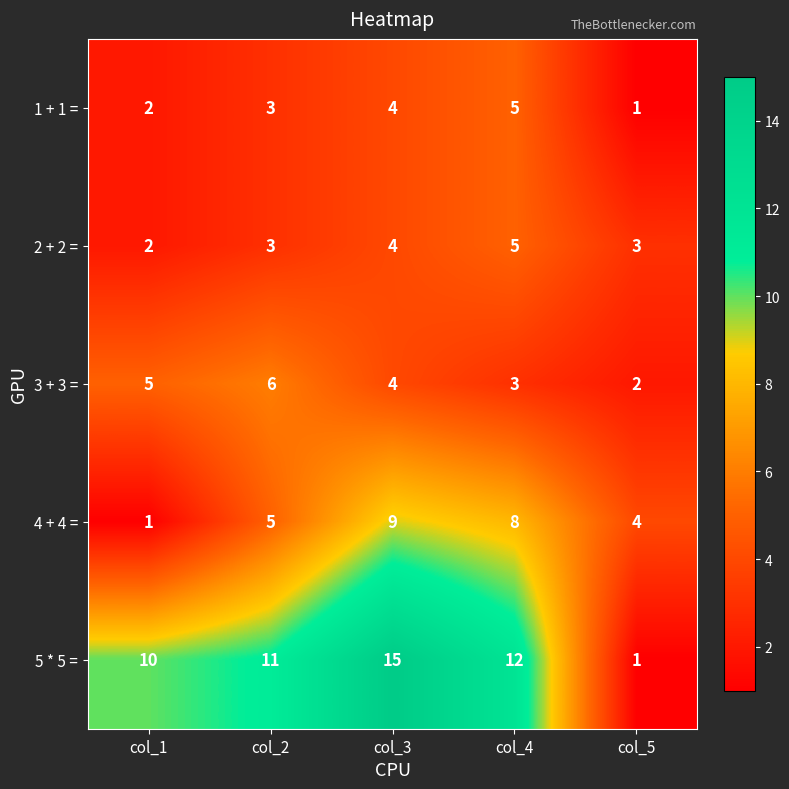

Reading left to right, extract all data points from this chart.

1 + 1 =: col_1=2	col_2=3	col_3=4	col_4=5	col_5=1
2 + 2 =: col_1=2	col_2=3	col_3=4	col_4=5	col_5=3
3 + 3 =: col_1=5	col_2=6	col_3=4	col_4=3	col_5=2
4 + 4 =: col_1=1	col_2=5	col_3=9	col_4=8	col_5=4
5 * 5 =: col_1=10	col_2=11	col_3=15	col_4=12	col_5=1